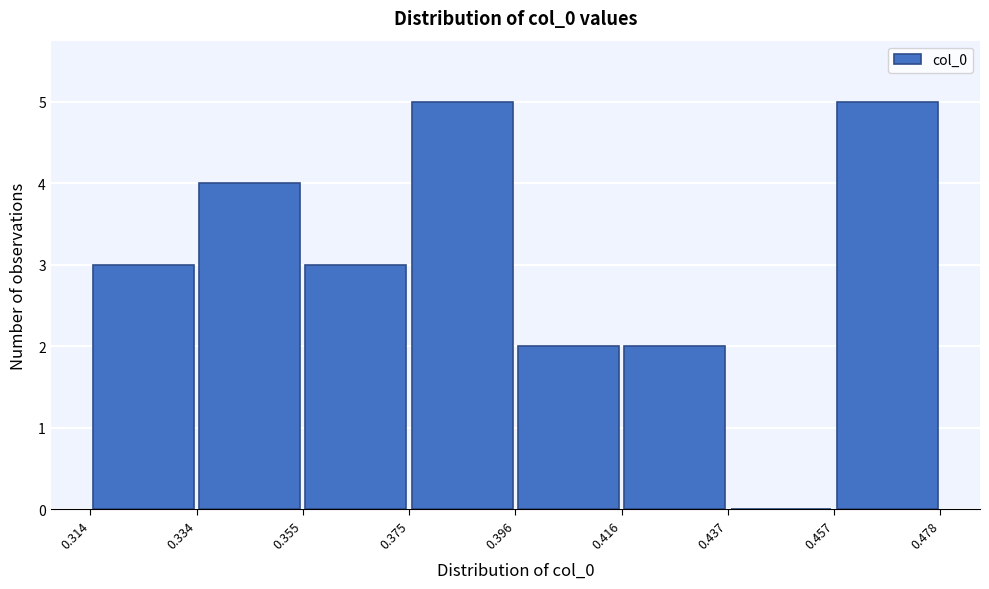

How tall is the bar that spans 0.334 to 0.355 on the x-axis? The values are not printed on the chart, so give them approximately, as read against the axis.

4